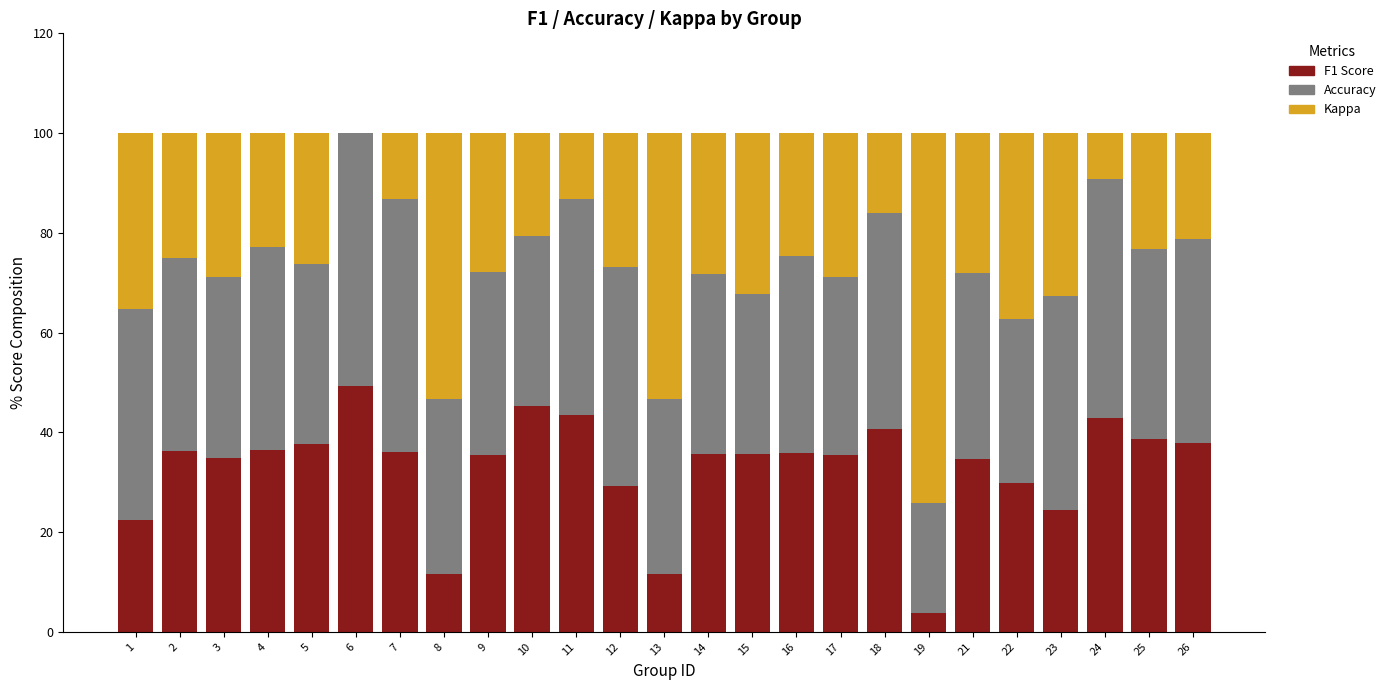

What is the total value across all series at 19?

100.0